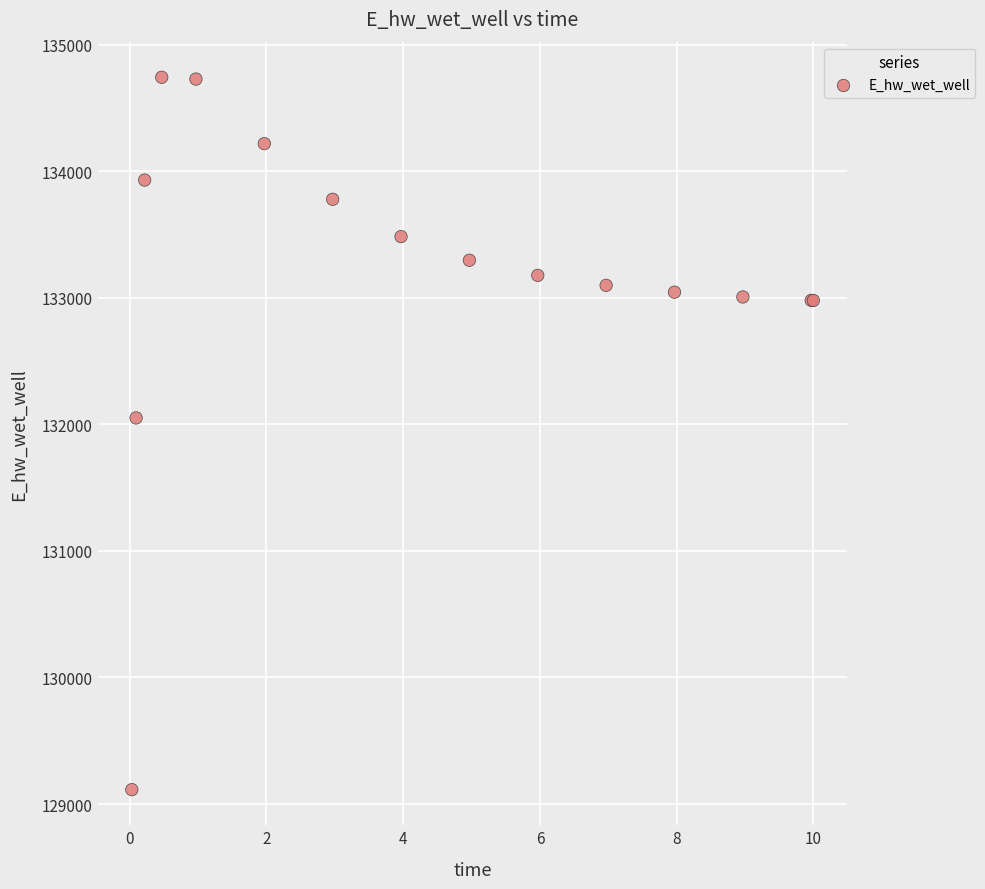

What Y value in the scatter plot is closest to 131928?

132051.7